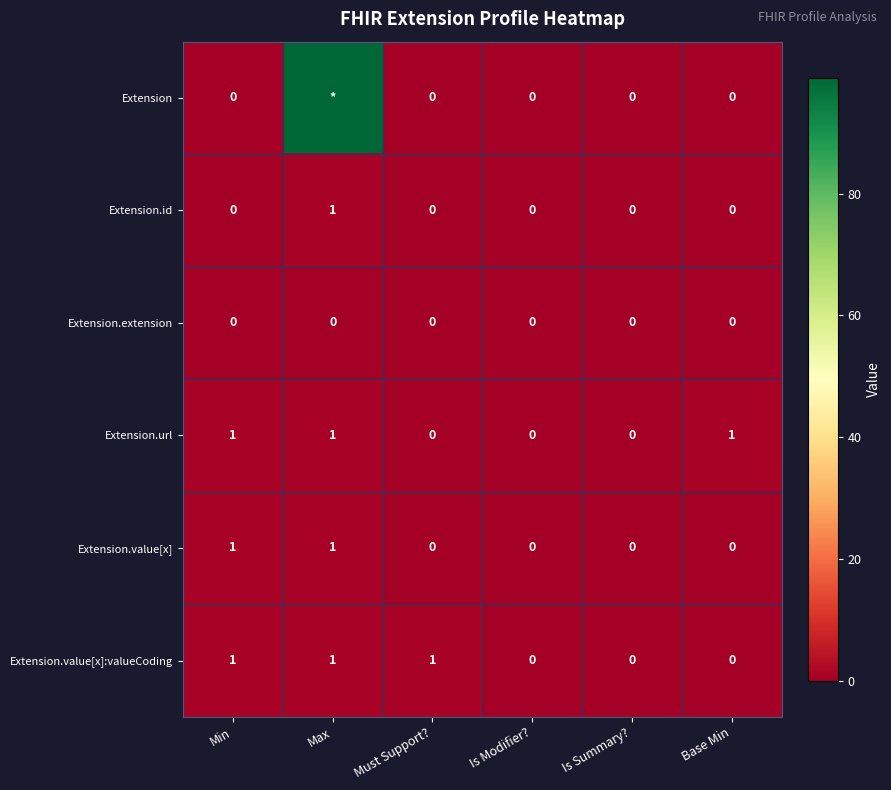

The Extension.id series shows 2 at Max. True or false?

False